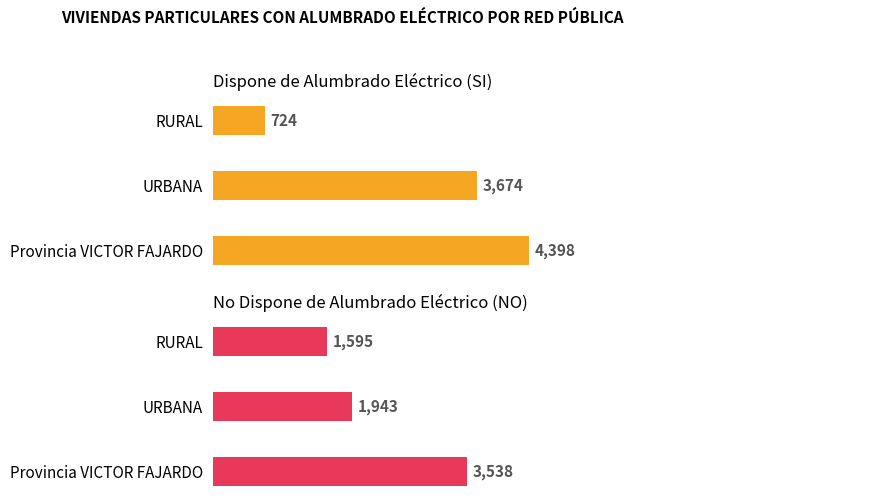

What is the maximum value for SI?

4398